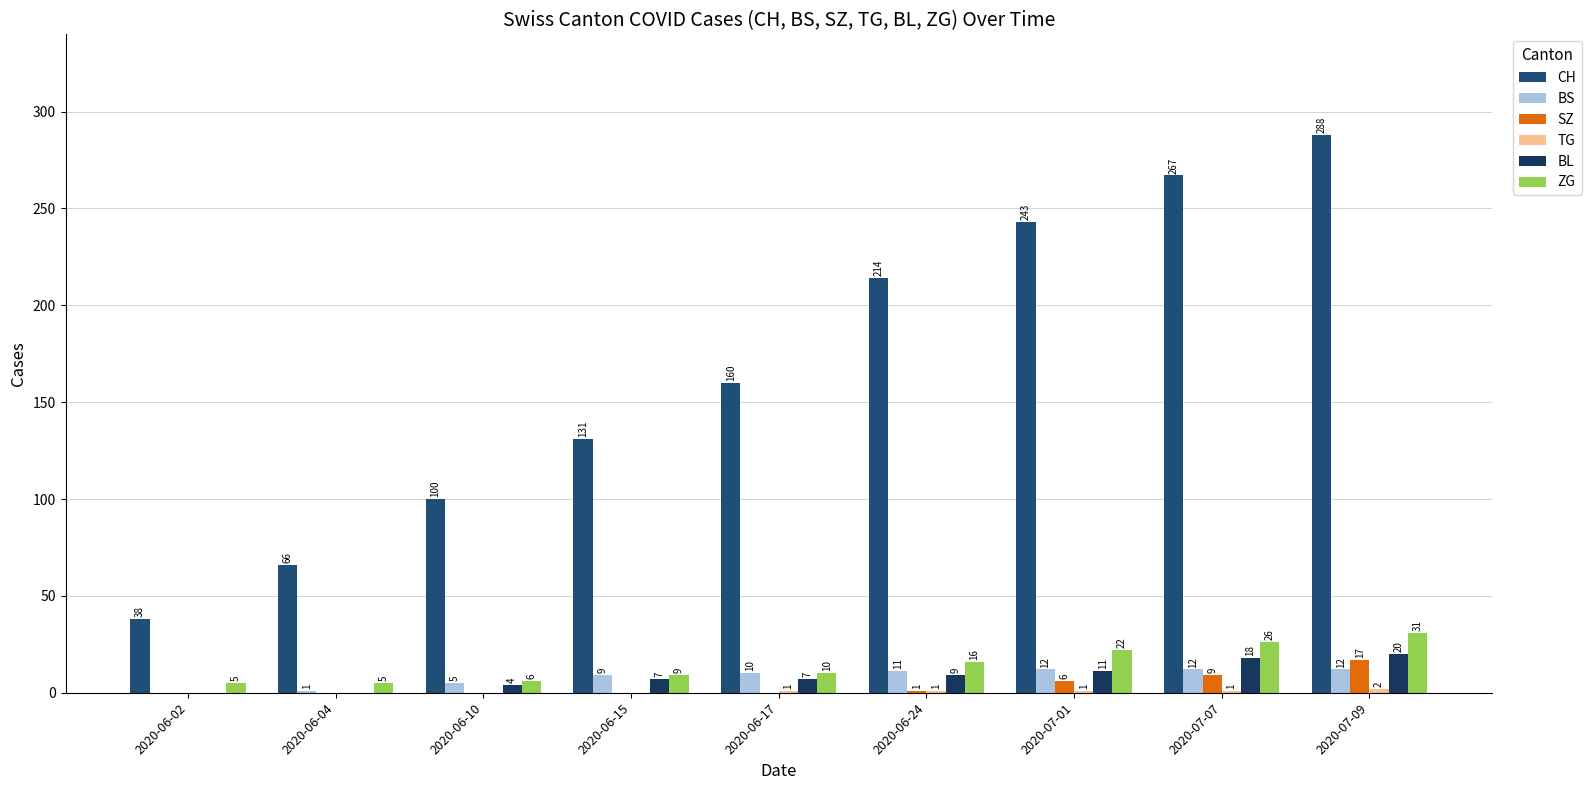

What is the sum of all SZ values?

33